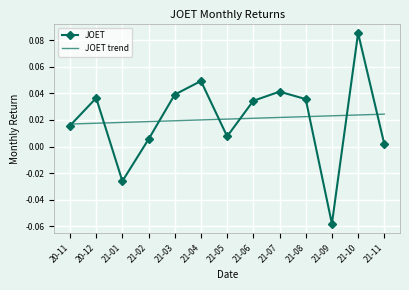

True or false: JOET has more than 0 points higher than both neighbors.

True